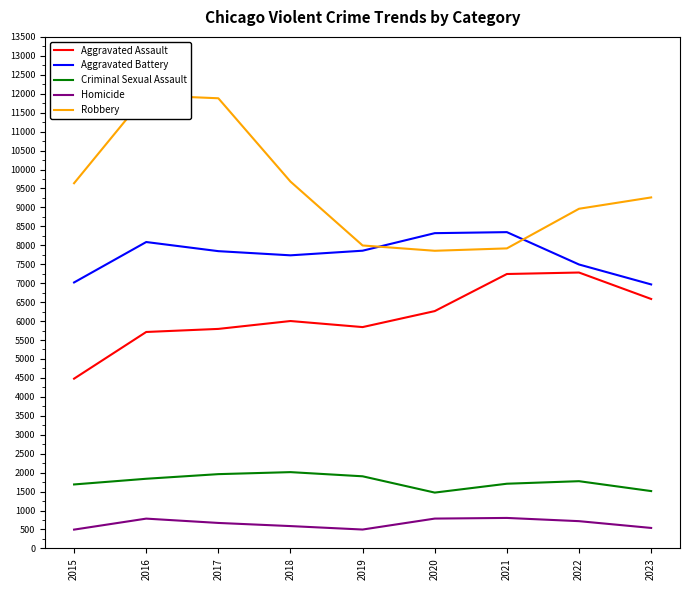

What is the sum of the Aggravated Battery values at 2018 and 2023?

14702